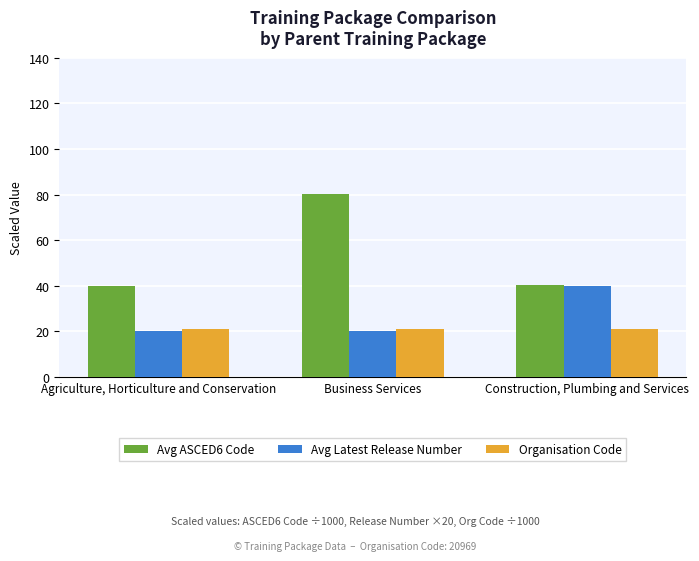

The Avg Latest Release Number series shows 20.0 at Business Services. True or false?

True